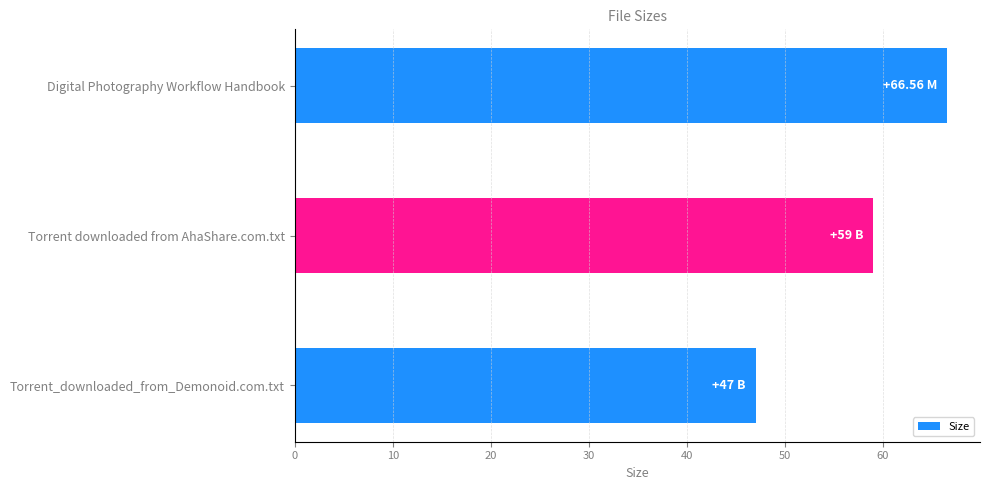

What is the label of the 2nd bar from the top?

Torrent downloaded from AhaShare.com.txt